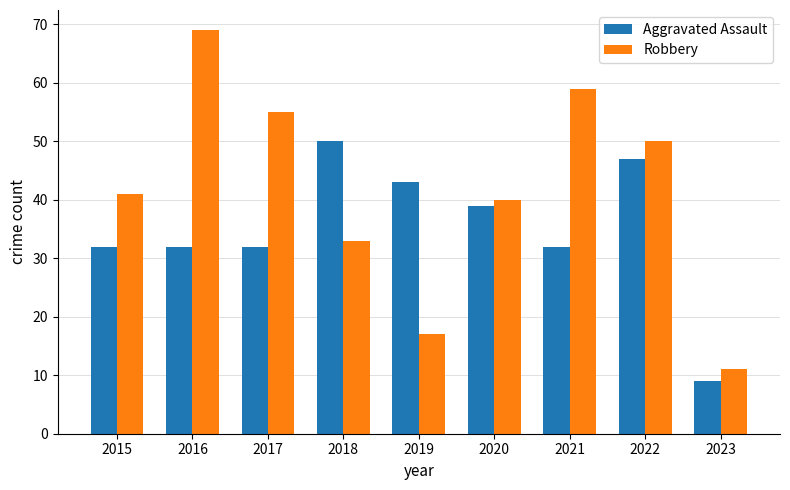

At which label does Aggravated Assault reach its peak?

2018